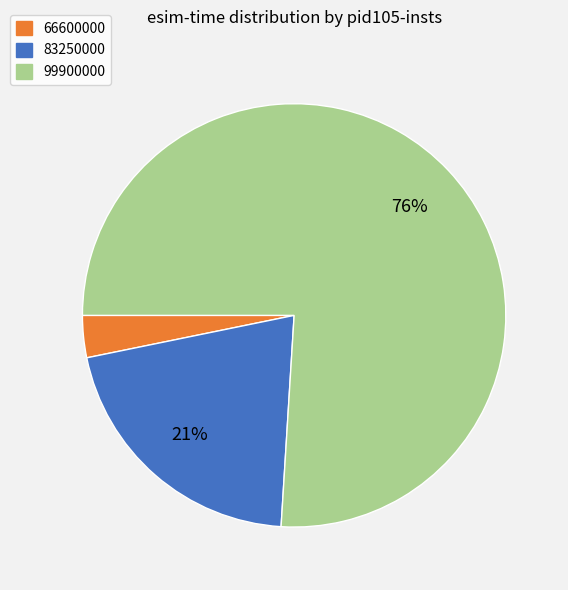

Is the sum of 99900000 and 83250000 greater than half?

Yes